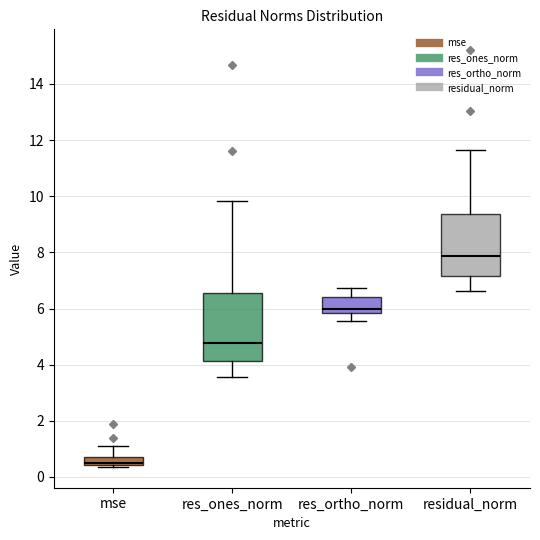

Which box is the tallest, from its lower edge to its upper edge?

res_ones_norm